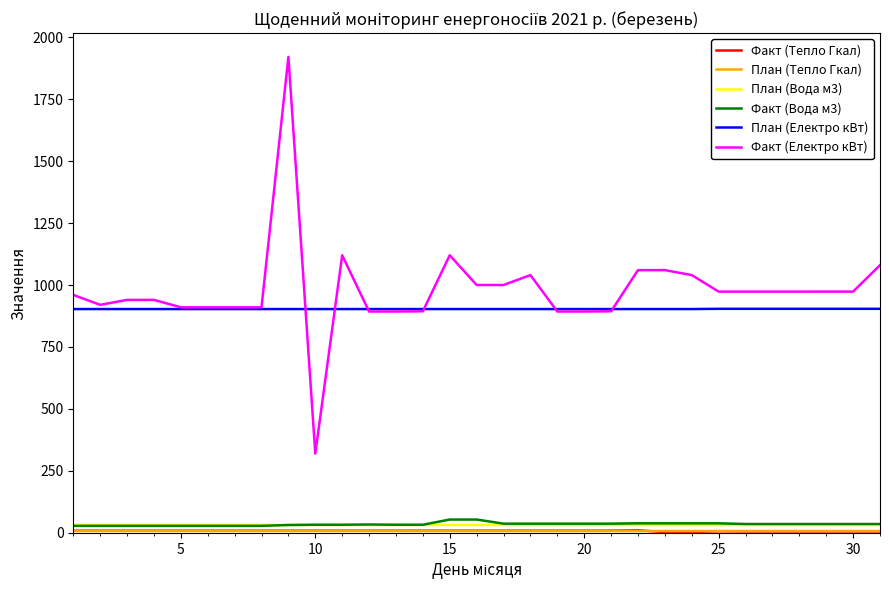

What is the minimum value for План (Електро кВт)?

903.0